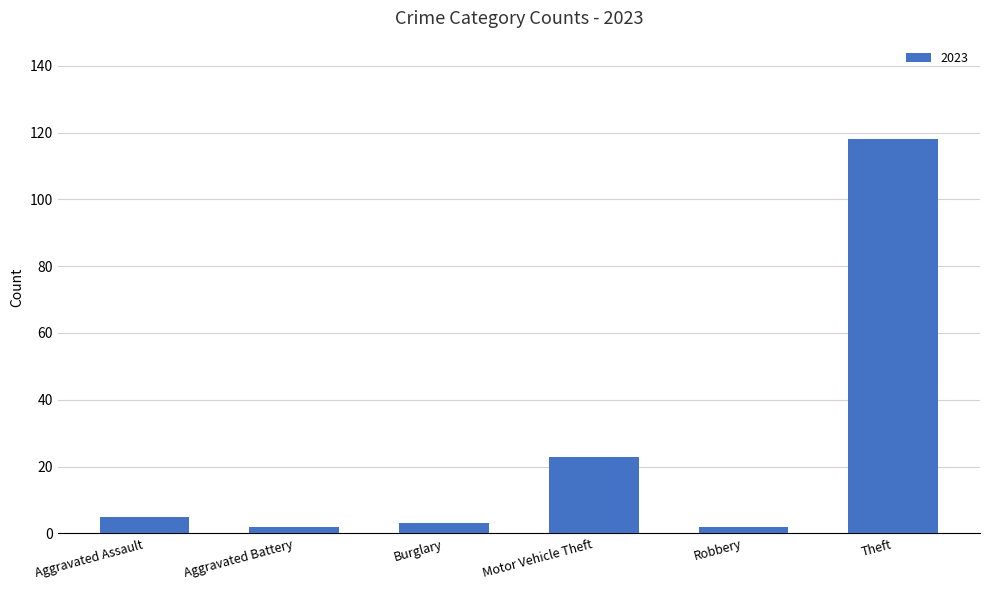

How many series are shown in this chart?

1